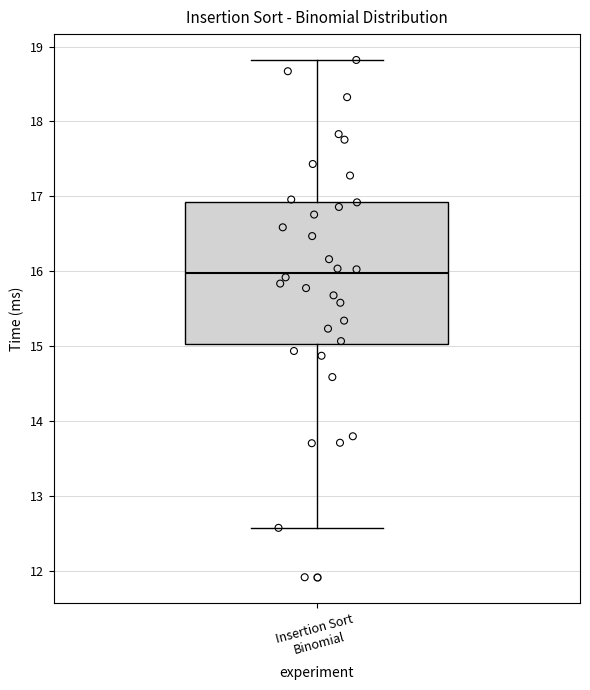

Where does the upper whisker of the box for Insertion Sort Binomial end on the y-axis? The values are not printed on the chart, so give them approximately, as read against the axis.

18.8